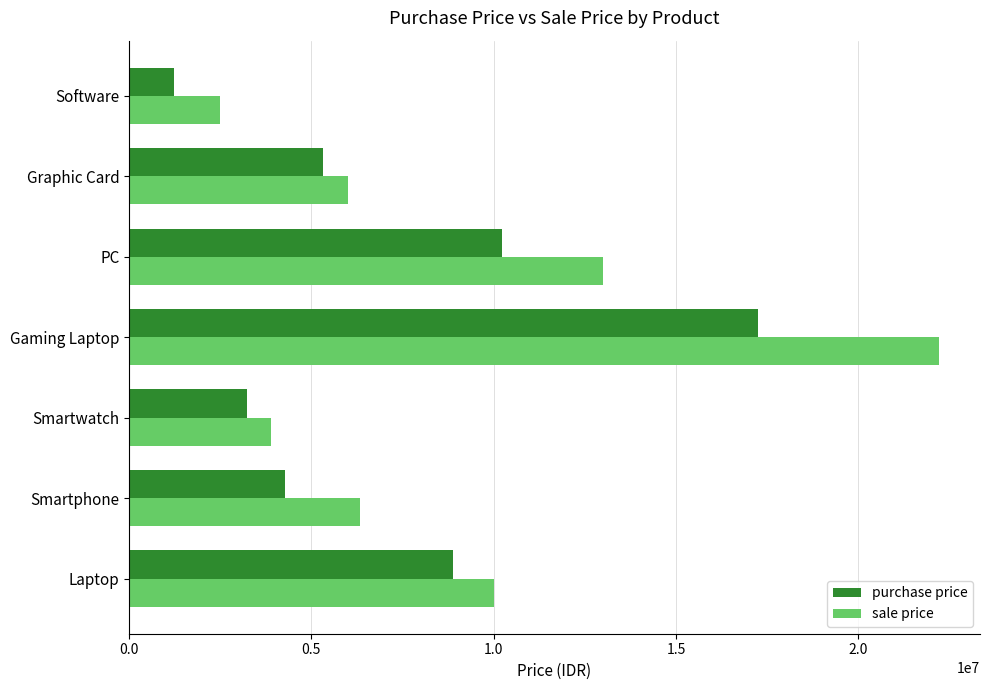

Count the number of data series in this chart.

2